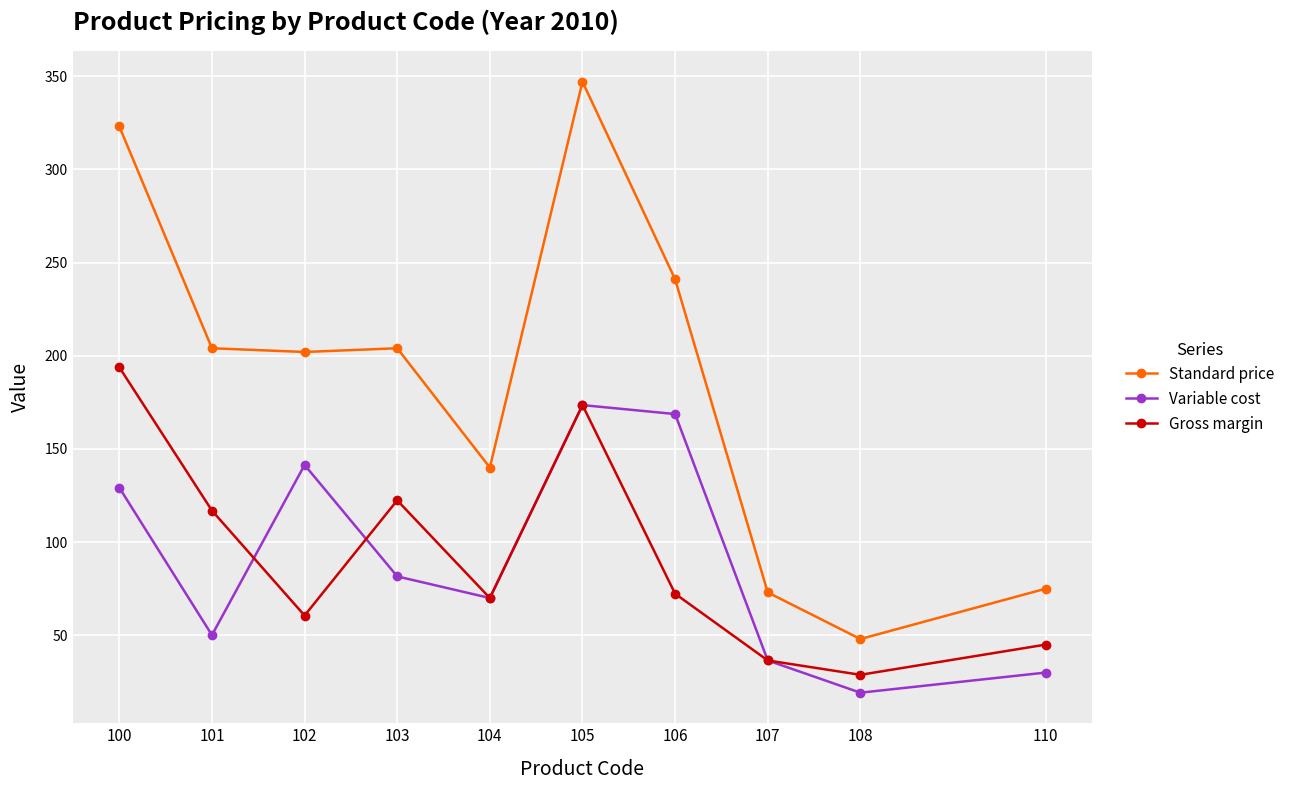

Which series has the widest spread of values?

Standard price